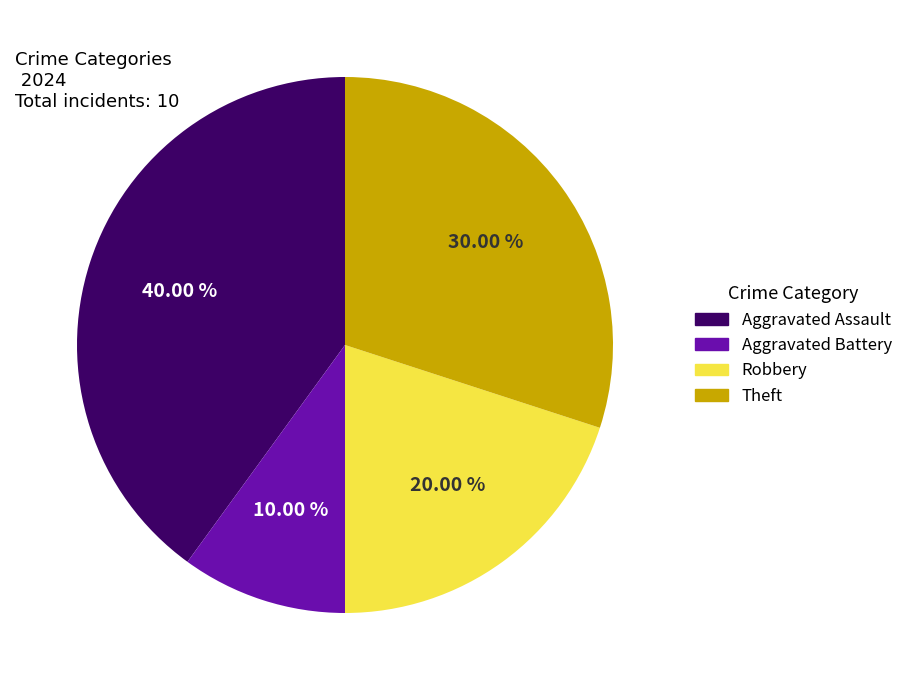

To the nearest percent, what is the average slice percentage?

25%